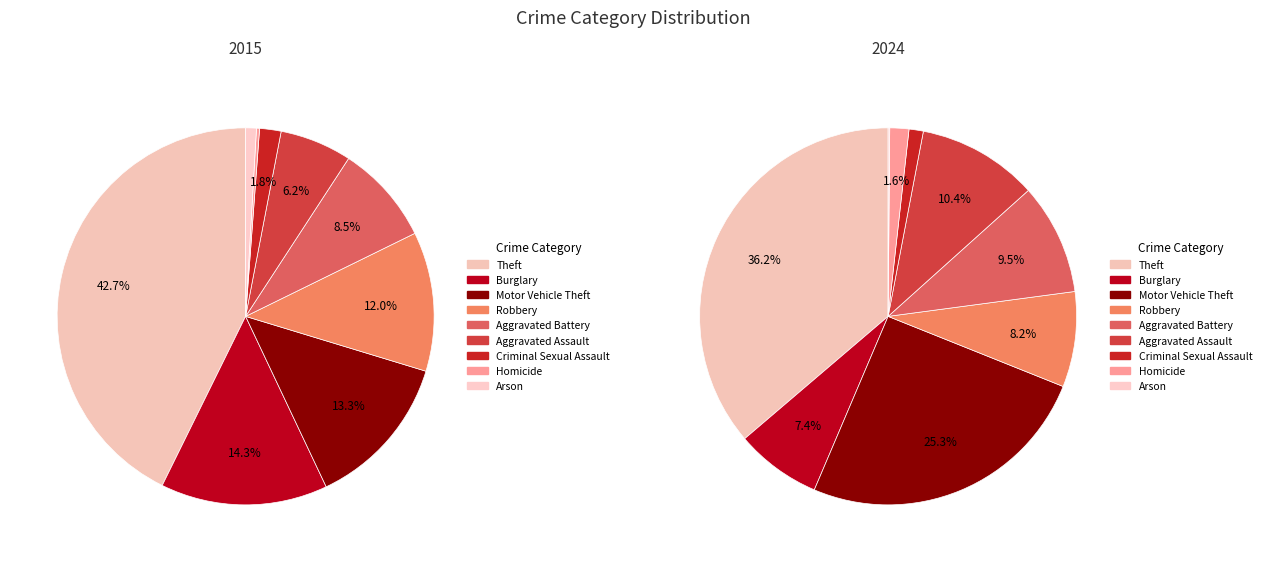

Rank the categories by value from lowest to highest.

Homicide, Arson, Criminal Sexual Assault, Aggravated Assault, Aggravated Battery, Robbery, Motor Vehicle Theft, Burglary, Theft